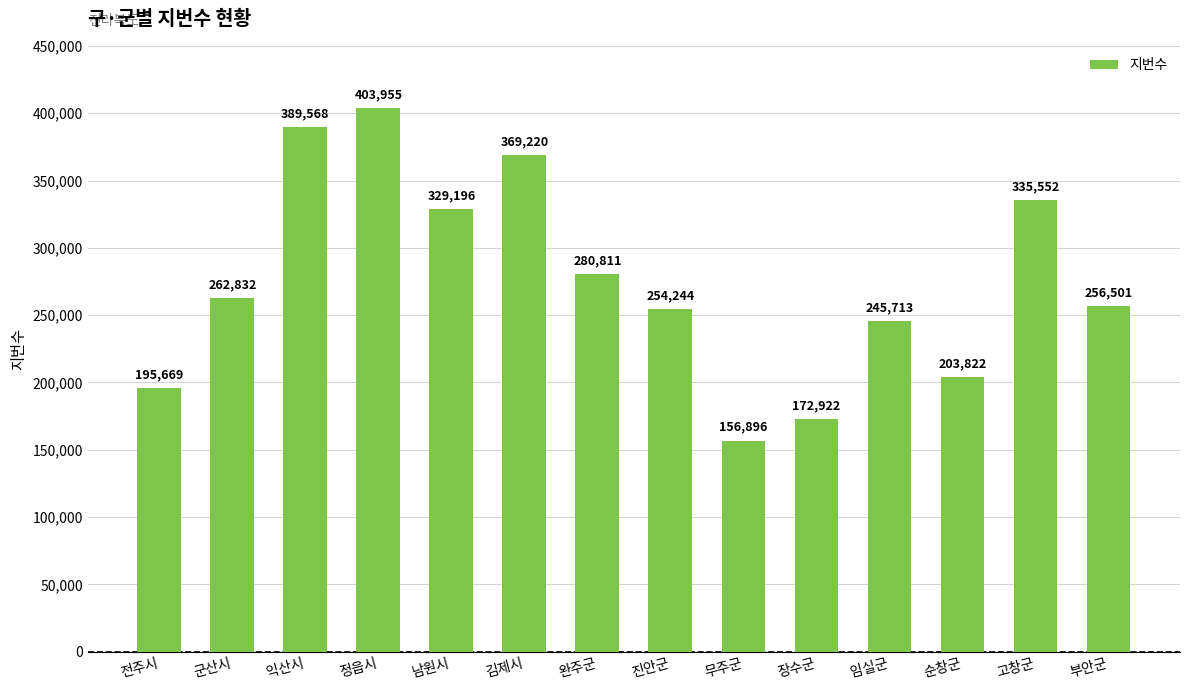

What is the minimum value shown in the chart?

156896